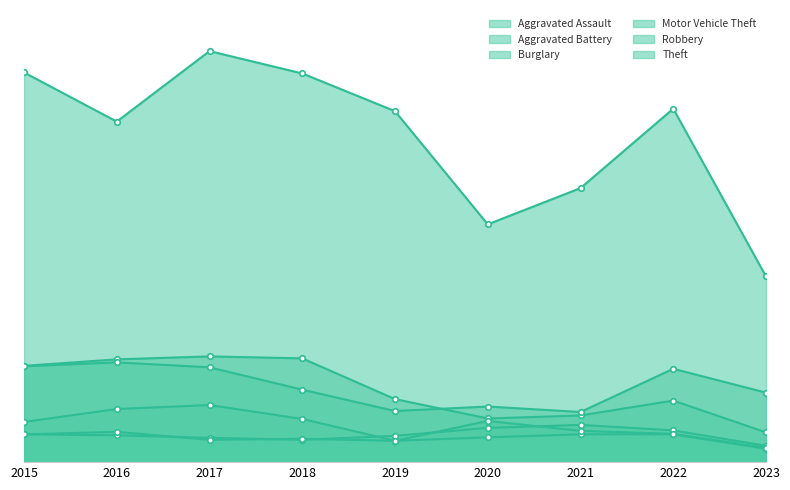

Reading left to right, list all the values displayed in this chart.

Aggravated Assault: 56	54	49	45	53	69	75	64	33
Aggravated Battery: 56	61	45	47	43	50	56	56	27
Burglary: 194	207	213	209	127	88	94	124	60
Motor Vehicle Theft: 193	201	191	146	103	112	101	188	140
Robbery: 81	107	115	87	43	83	63	57	29
Theft: 785	686	828	783	707	479	552	712	374